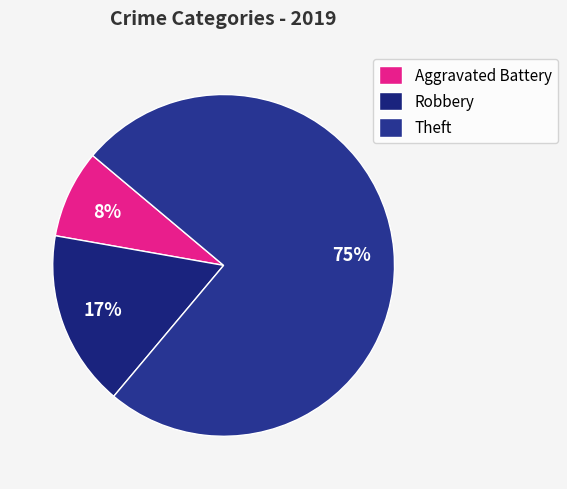

To the nearest percent, what is the combined percentage of Theft and Robbery?

92%